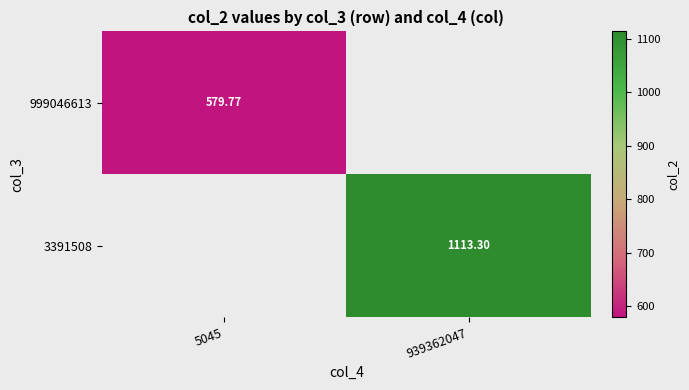

Count the number of data series in this chart.

2